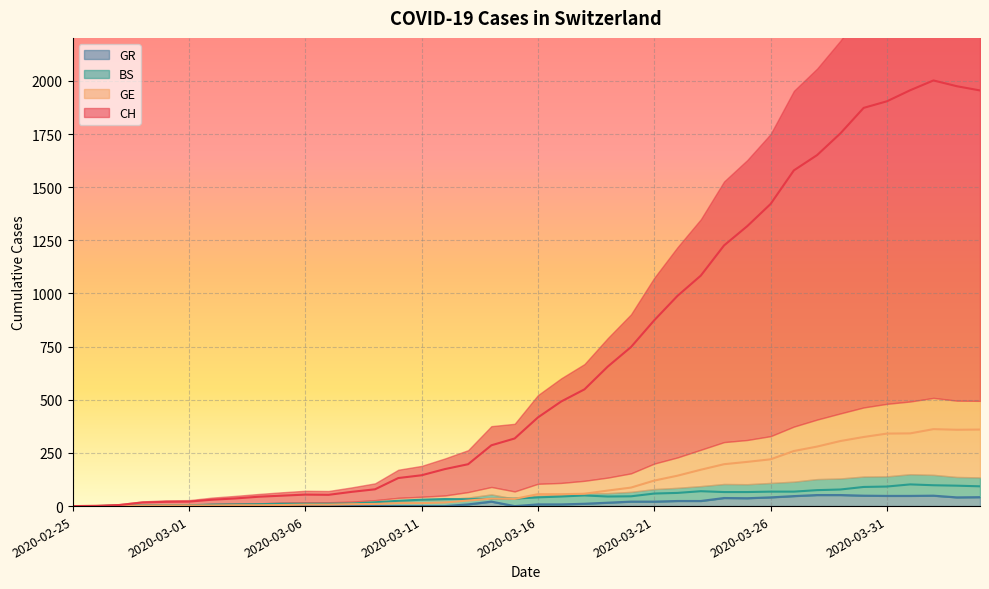

Which series has the largest range (max minus min)?

CH